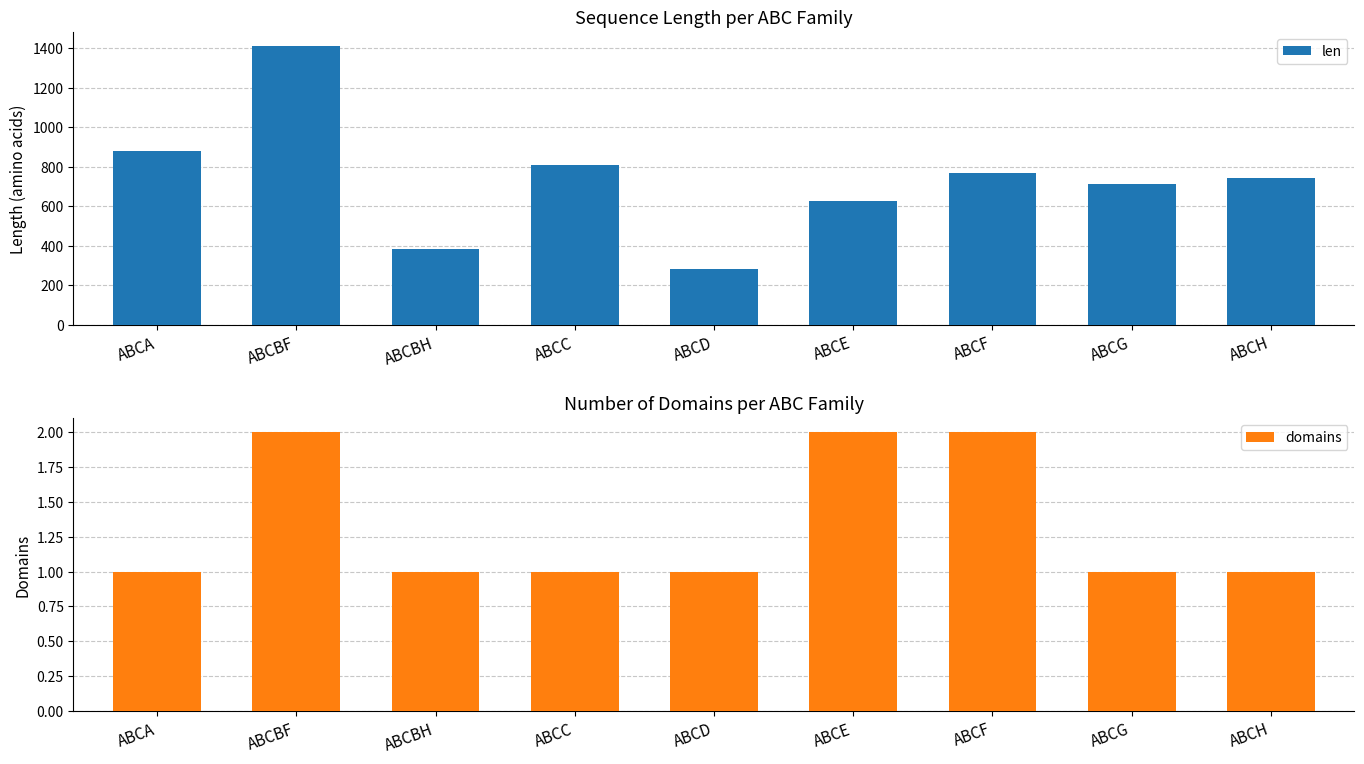

Is the value of len at ABCBH greater than the value of domains at ABCBH?

Yes